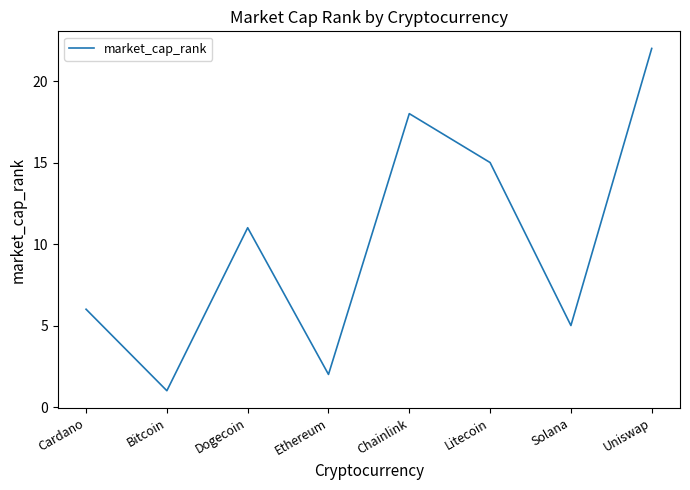

Reading left to right, transcribe all the data shown in this chart.

Cardano=6	Bitcoin=1	Dogecoin=11	Ethereum=2	Chainlink=18	Litecoin=15	Solana=5	Uniswap=22